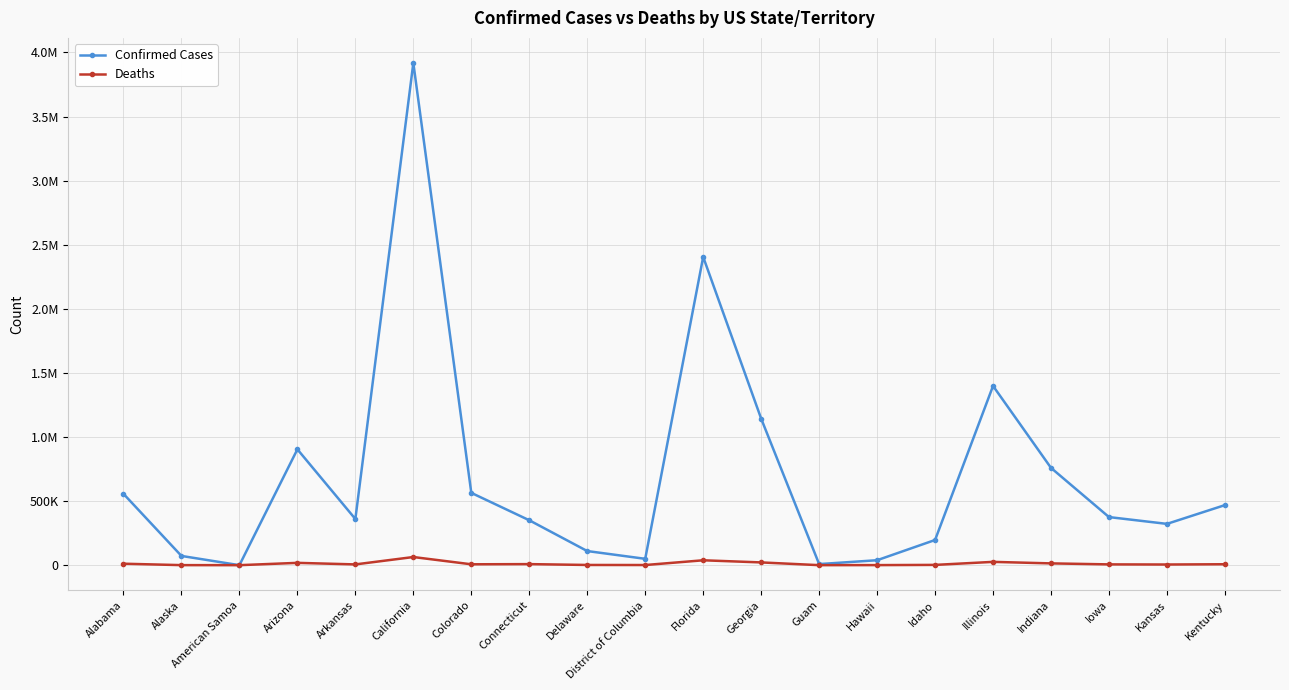

At which category does the chart reach its peak across all series?

California